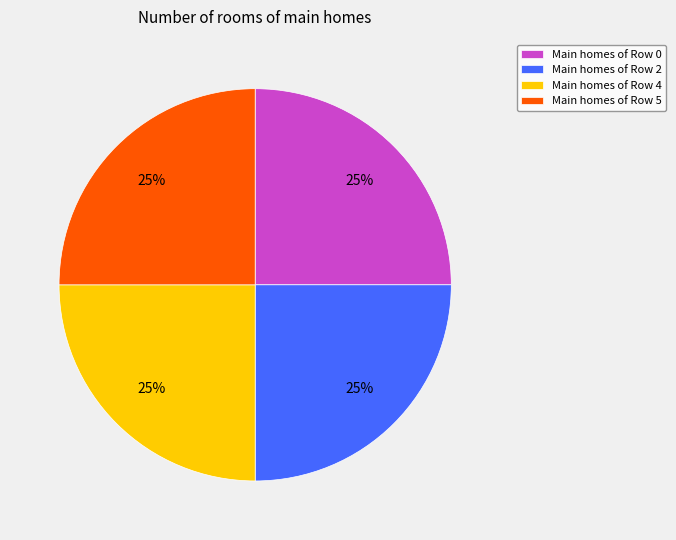

How many slices are in this pie chart?

4